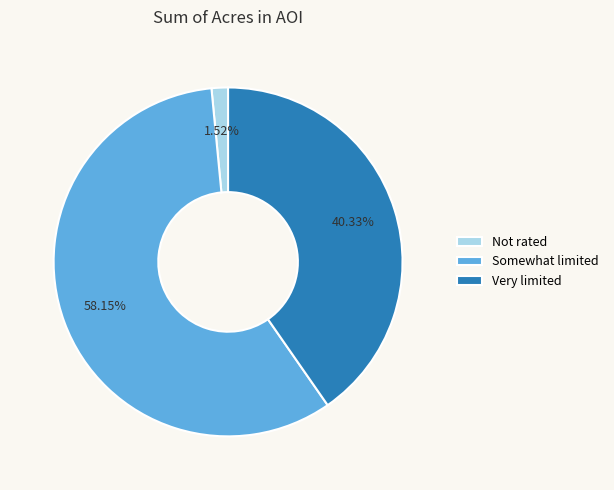

Between Somewhat limited and Very limited, which is larger?

Somewhat limited